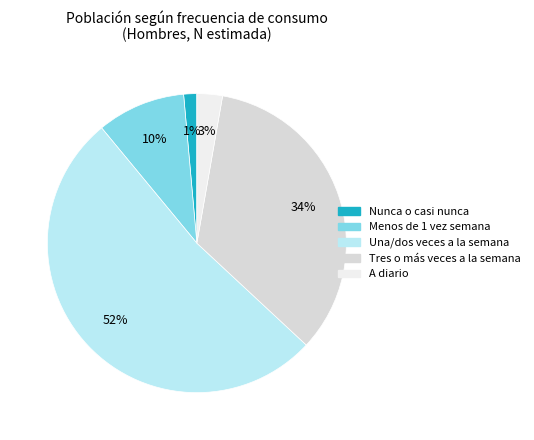

Count the number of slices in the pie.

5